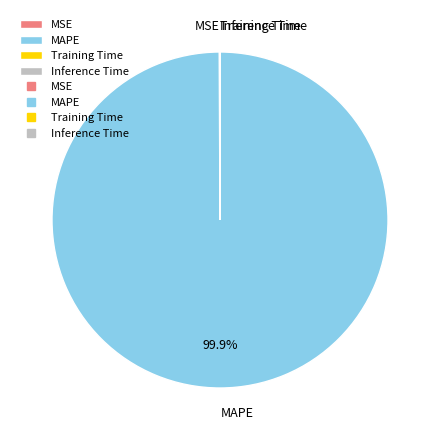

Is there a majority slice in this chart?

Yes